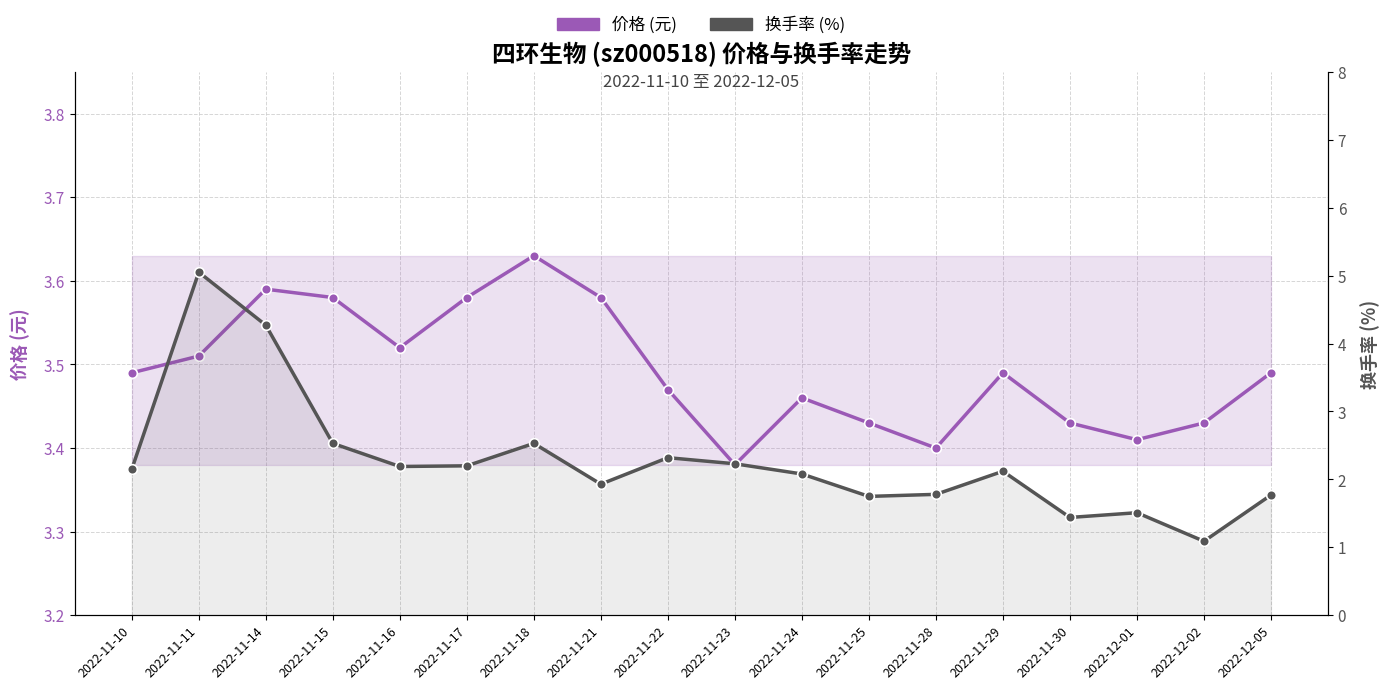

What is the approximate value of 价格 (元) at 2022-11-15?

3.6